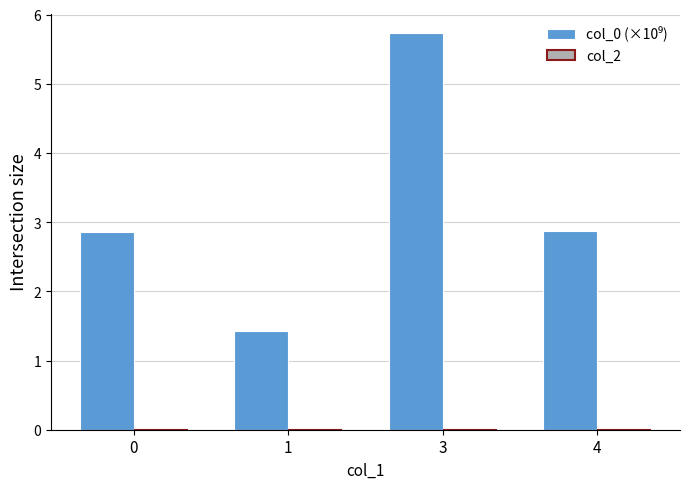

Does the chart contain any negative values?

No